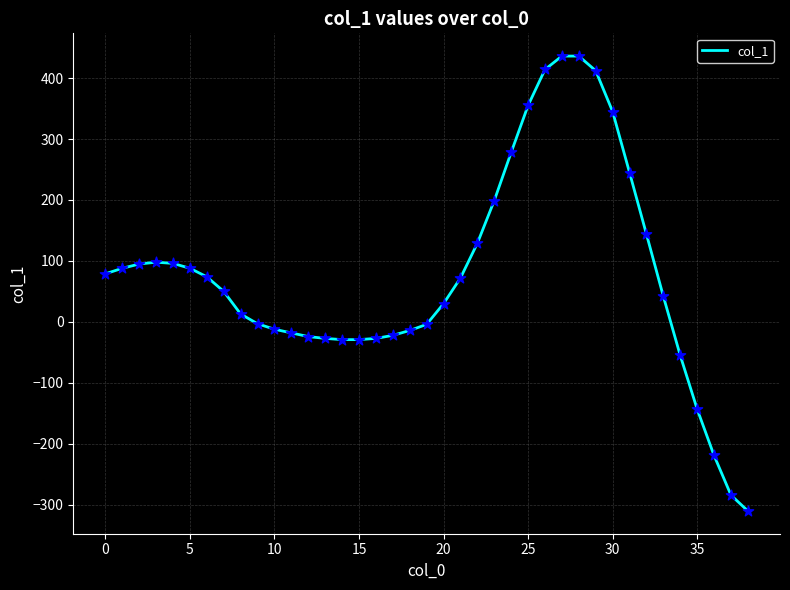

What is the maximum value shown in the chart?

436